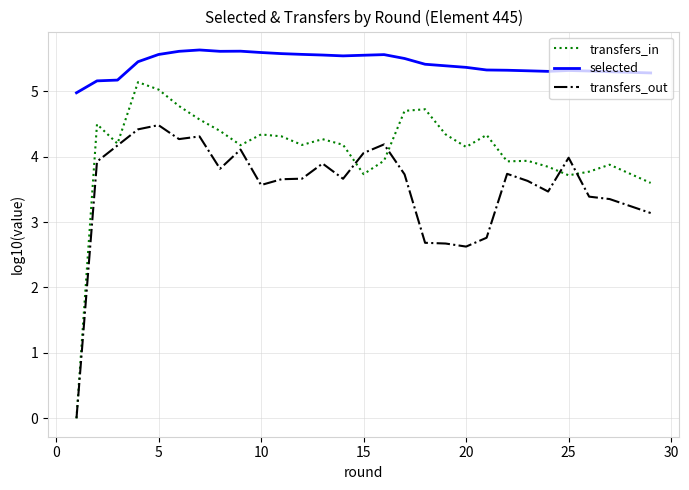

Which series has the largest range (max minus min)?

transfers_in